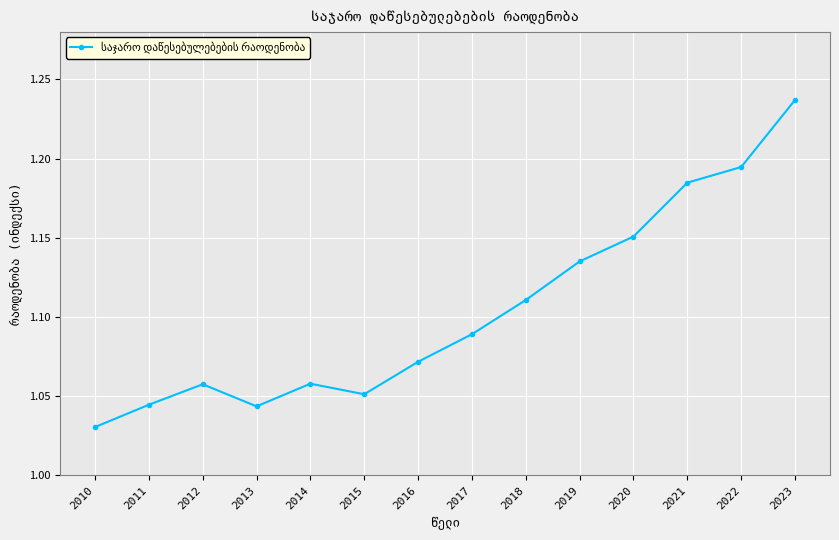

Which category has the highest value across all series?

2023